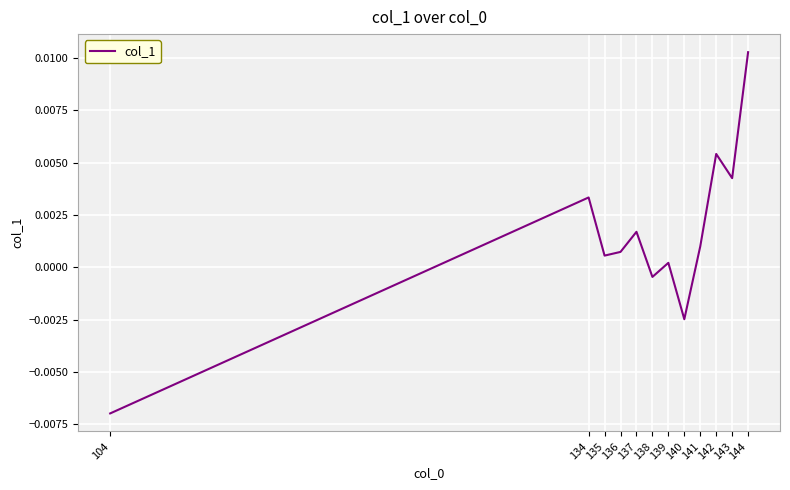

Which has a higher value, 143 or 144?

144